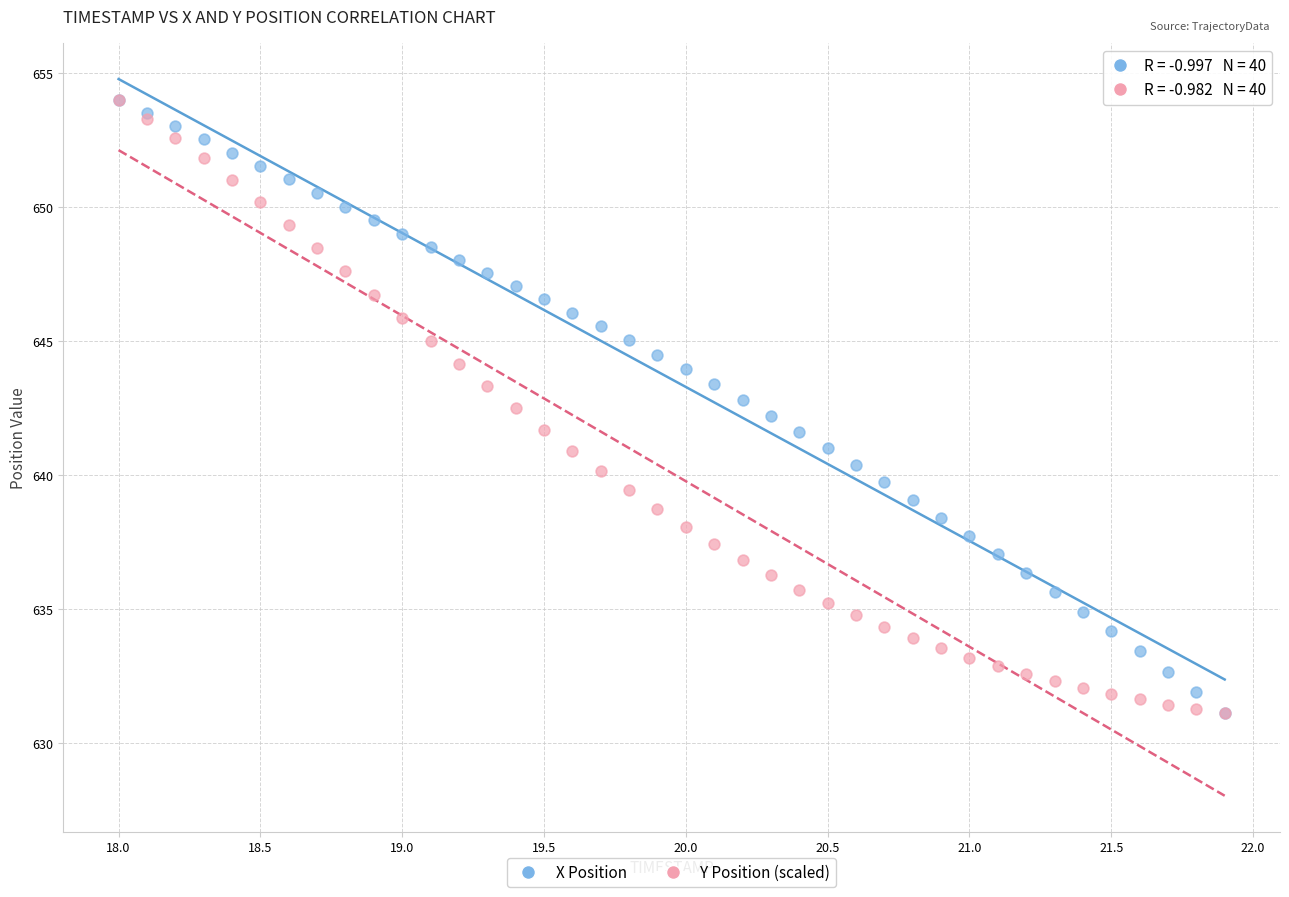

What are all the series names shown in the legend?

X Position, Y Position (scaled)